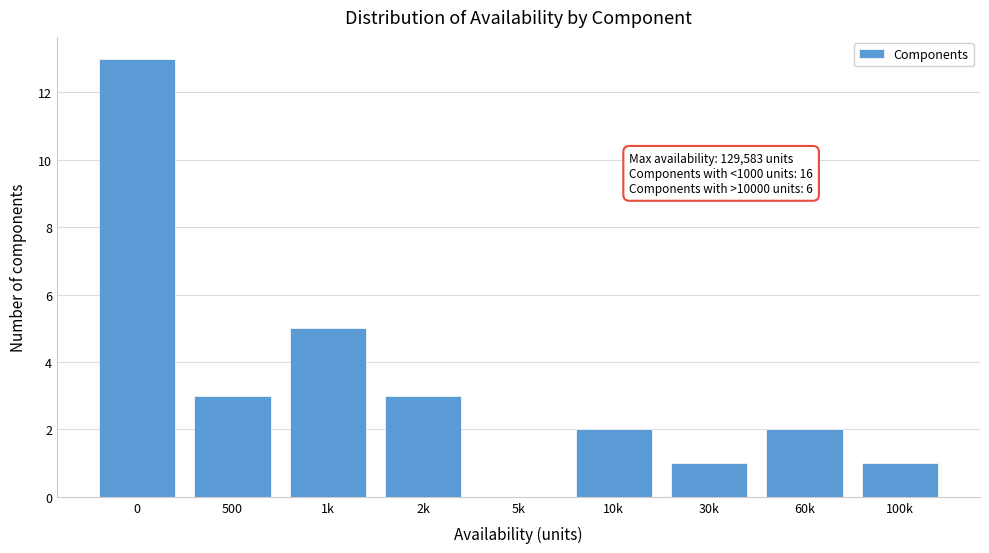

Reading left to right, extract all data points from this chart.

0=13	500=3	1k=5	2k=3	5k=0	10k=2	30k=1	60k=2	100k=1